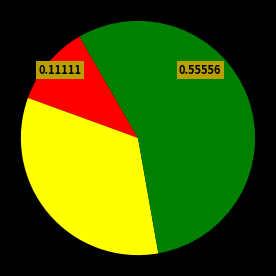

How many segments does this pie chart have?

3